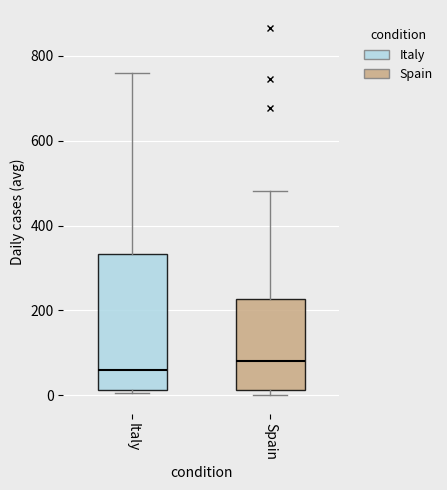

Which box has the highest median line?

Spain